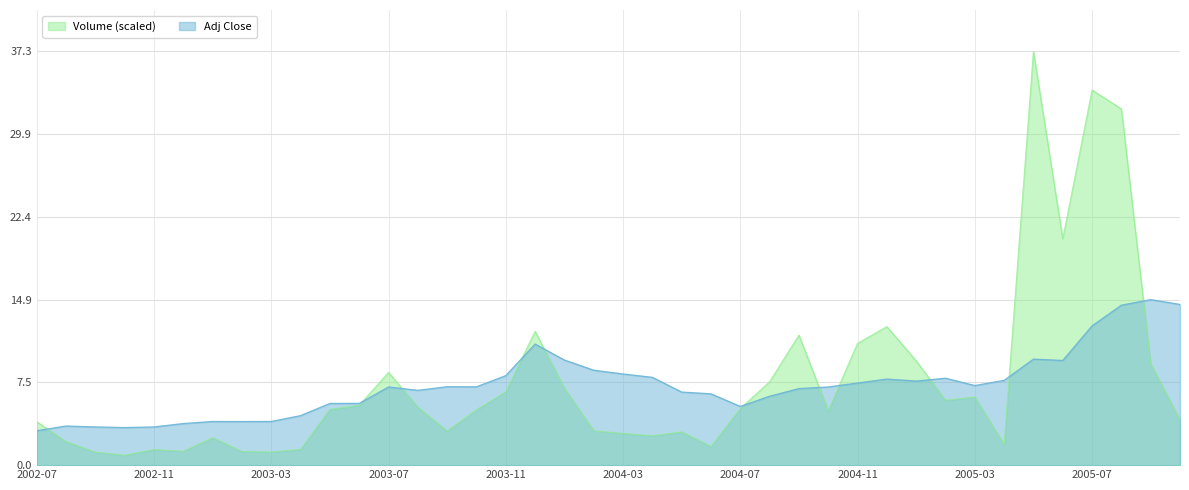

At which label does Volume reach its peak?

2005-05